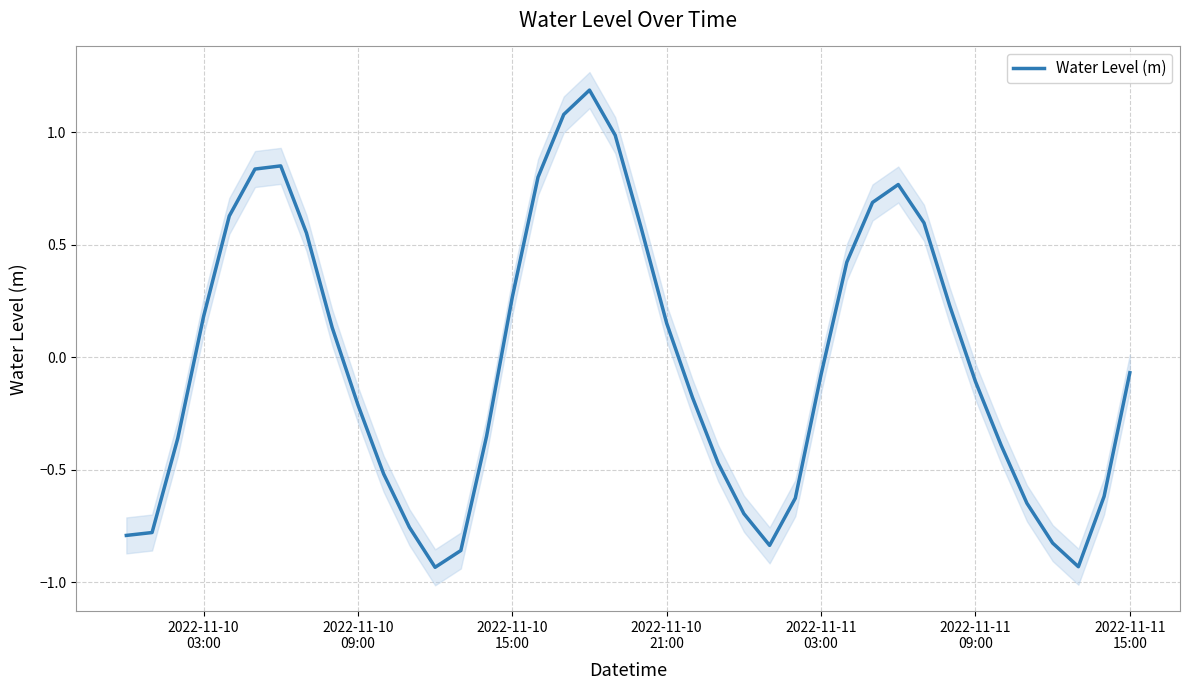

How many lines are shown in the chart?

1